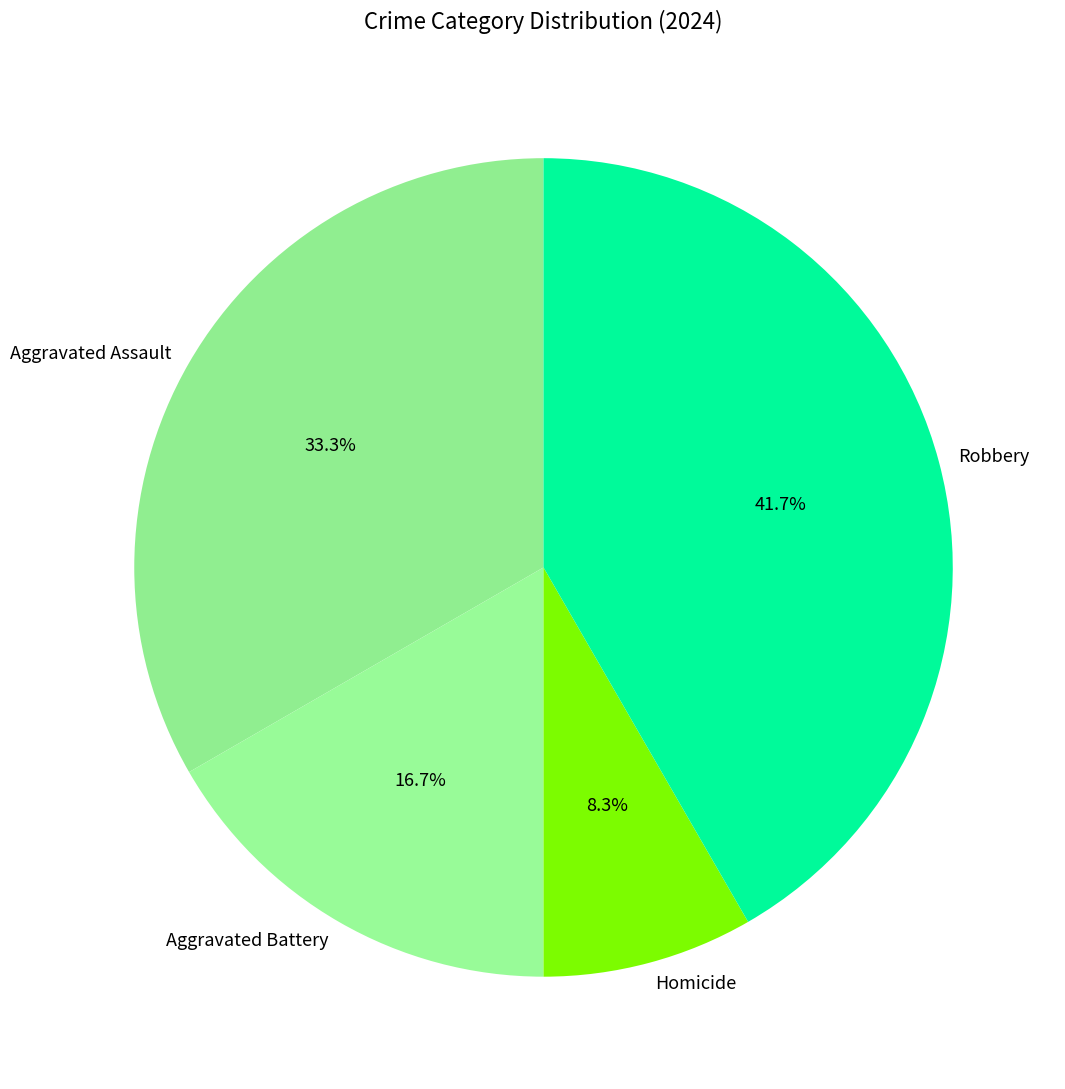

What is the total percentage of Robbery and Aggravated Assault?

75.0%